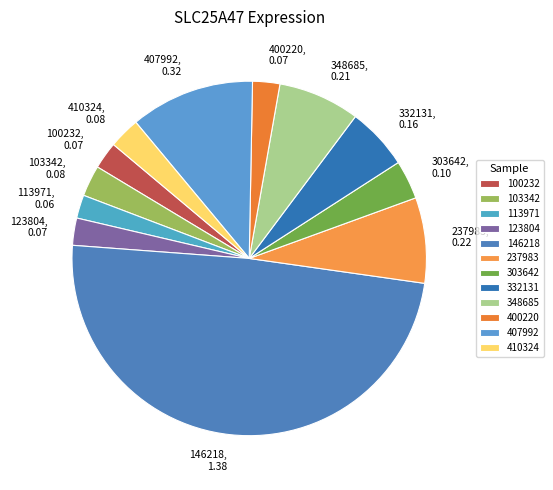

How many segments does this pie chart have?

12